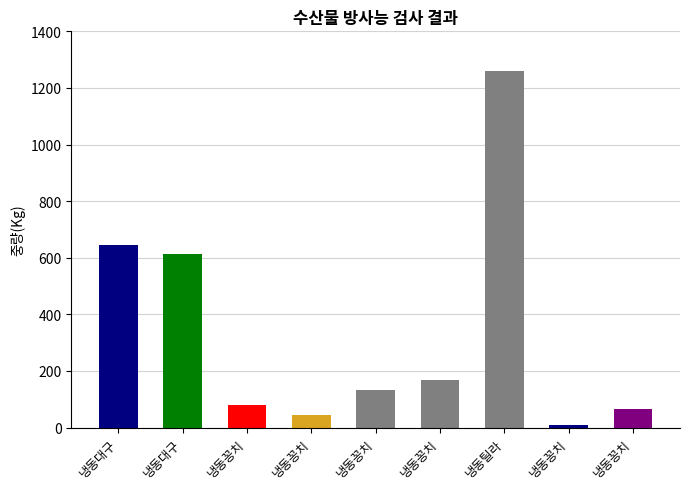

Reading left to right, list all the values displayed in this chart.

냉동대구=645	냉동대구=615	냉동꽁치=78	냉동꽁치=45	냉동꽁치=131	냉동꽁치=167	냉동틸라=1260	냉동꽁치=9	냉동꽁치=65